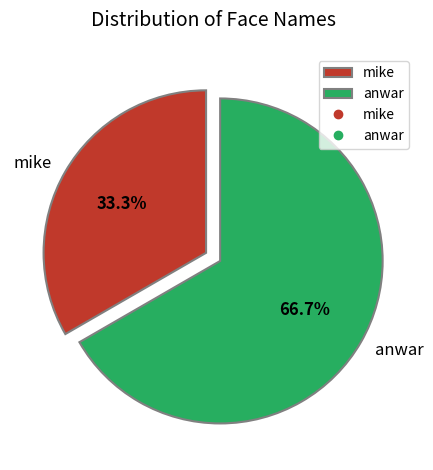

Which has a higher value, mike or anwar?

anwar